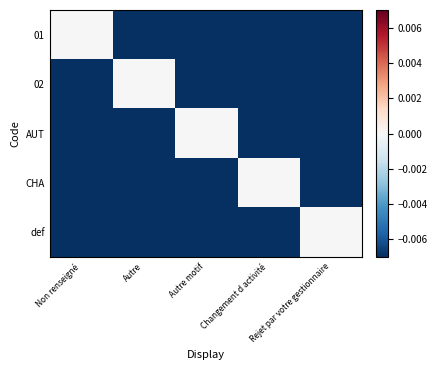

List the series in order of their peak value, highest first.

01, 02, AUT, CHA, def